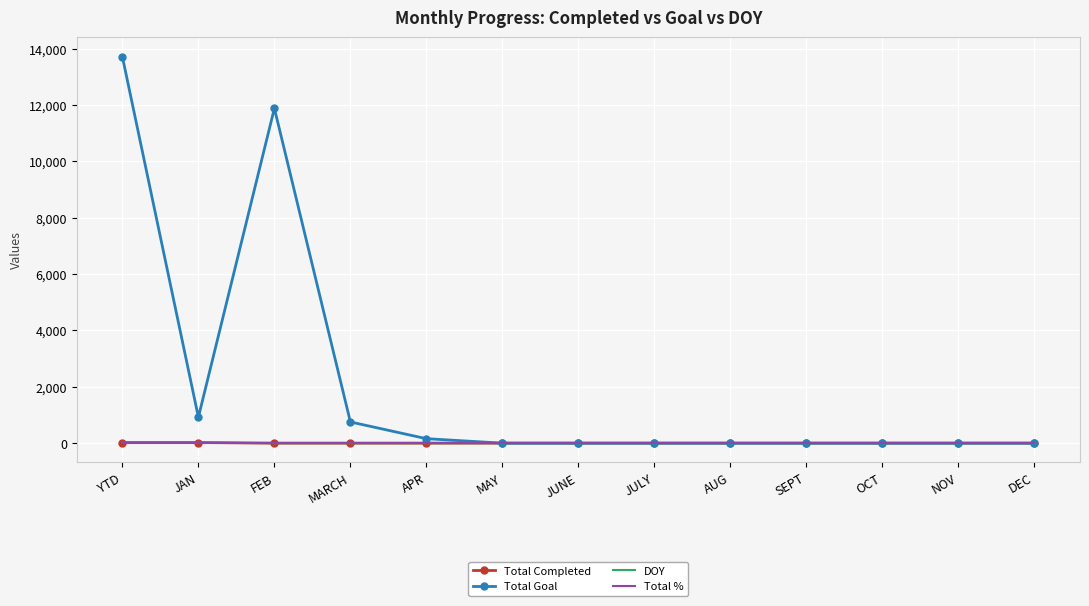

Which series has the largest range (max minus min)?

Total Goal